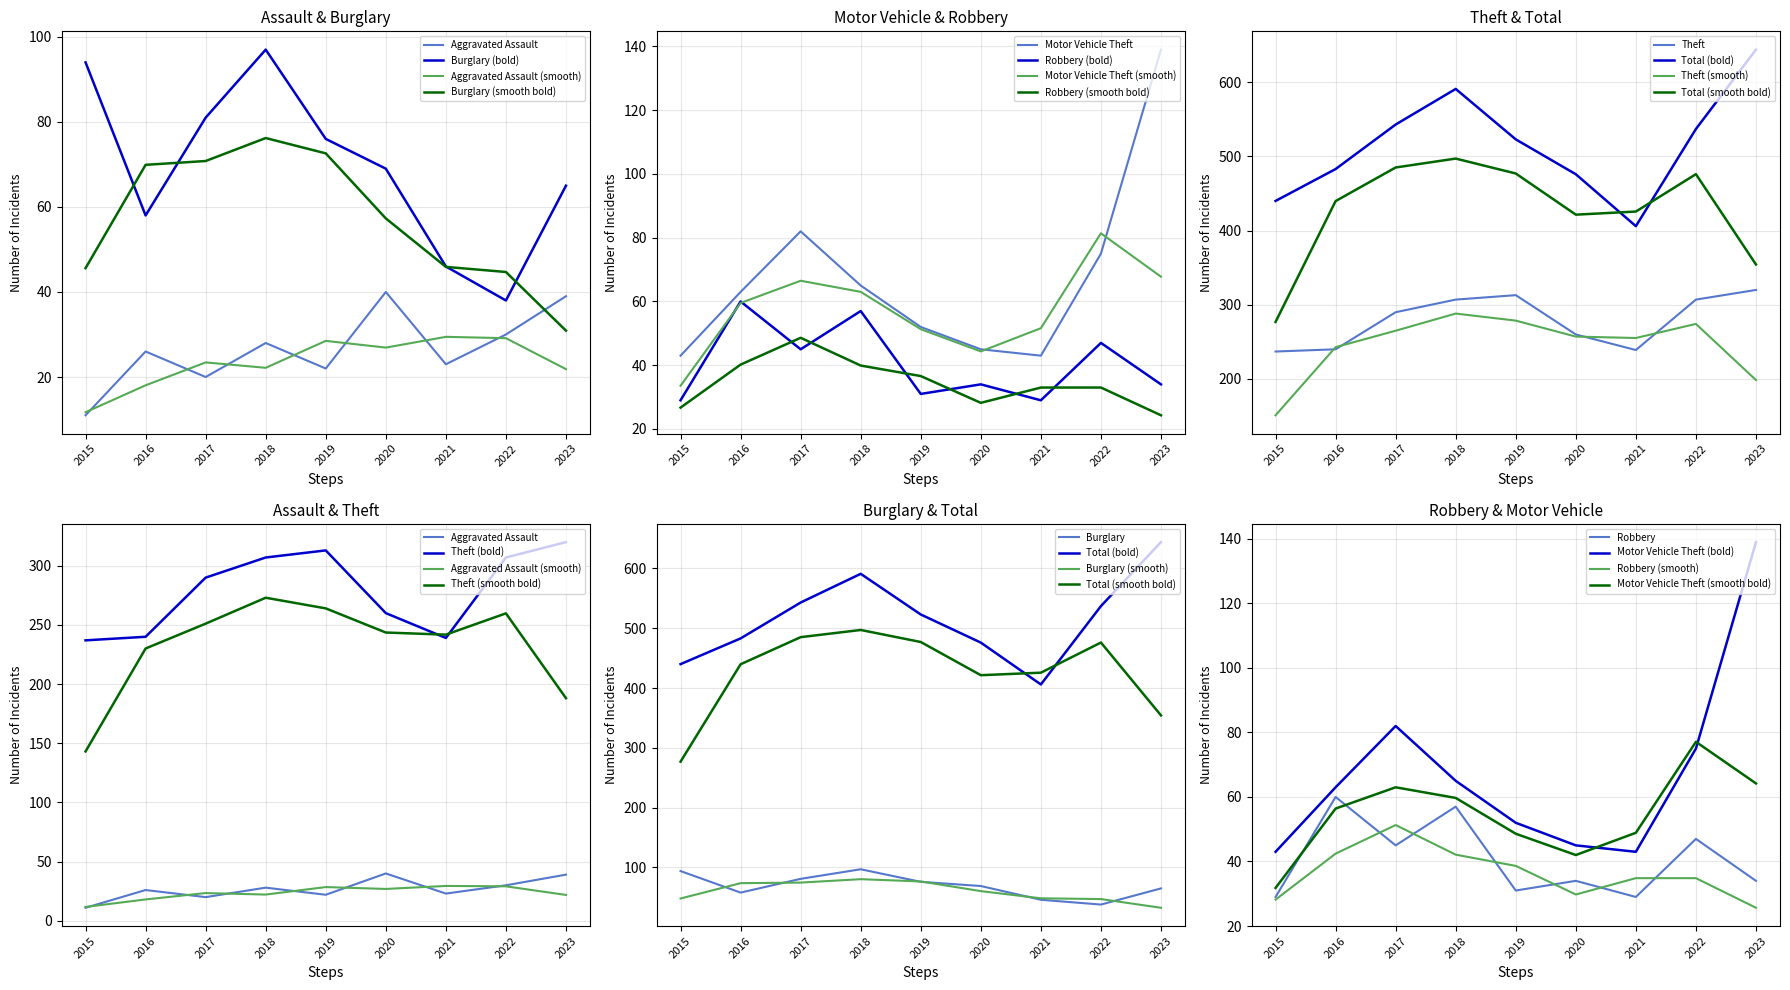

Reading right to left, extract all data points from this chart.

Aggravated Assault: 39	30	23	40	22	28	20	26	11
Burglary: 65	38	46	69	76	97	81	58	94
Motor Vehicle Theft: 139	75	43	45	52	65	82	63	43
Robbery: 34	47	29	34	31	57	45	60	29
Theft: 320	307	239	260	313	307	290	240	237
Total: 644	537	406	476	523	591	543	483	440